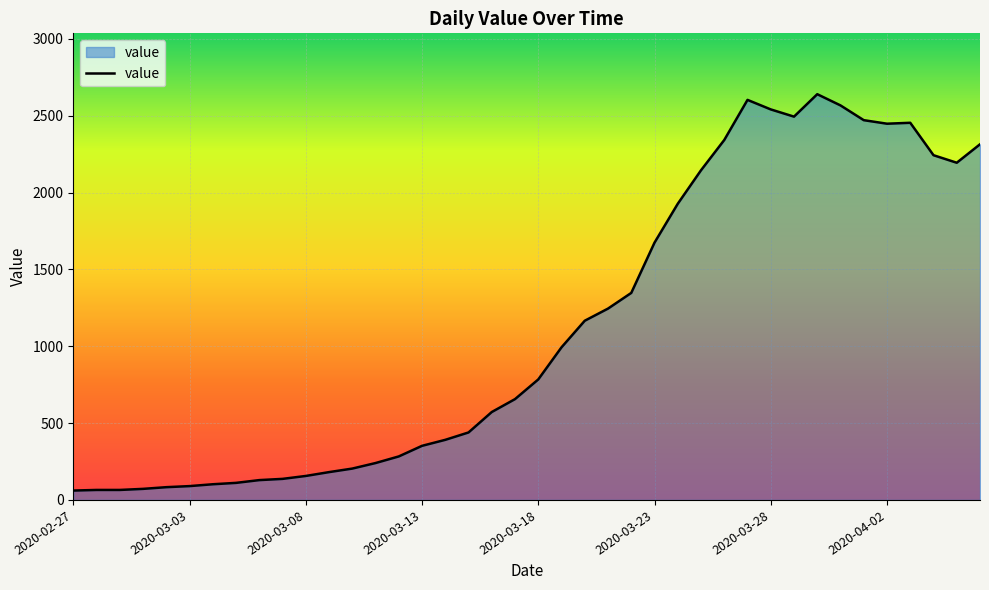

What is the maximum value shown in the chart?

2640